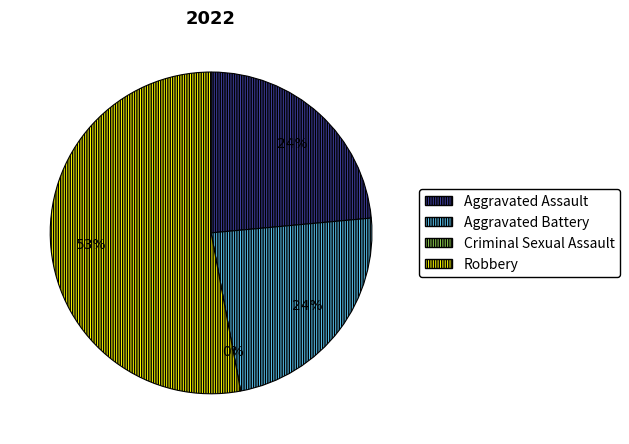

Which slice is the smallest?

Criminal Sexual Assault